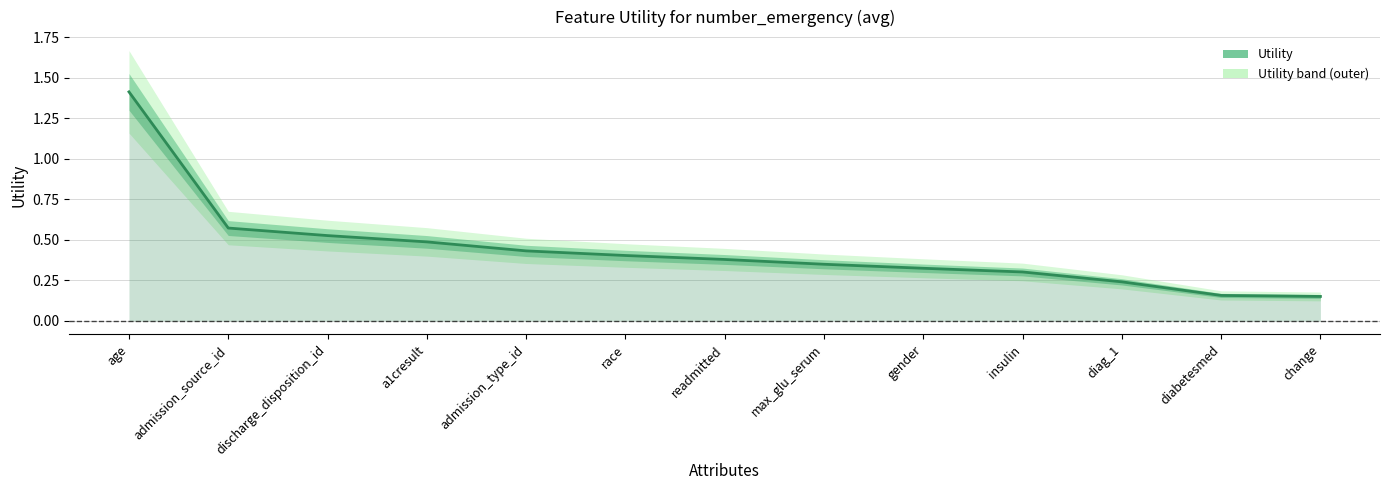

What is the sum of all values?

5.7